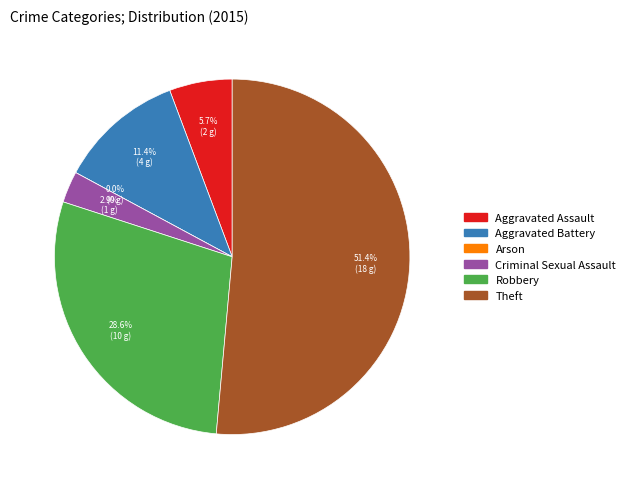

To the nearest percent, what is the difference between the largest and smallest slice percentages?

51%